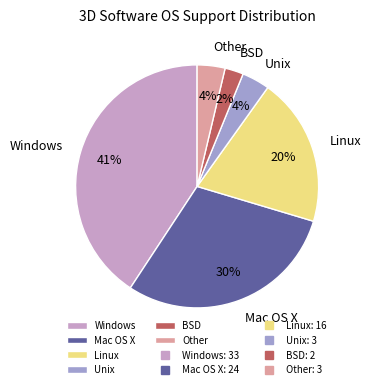

Which has a higher value, Mac OS X or Linux?

Mac OS X